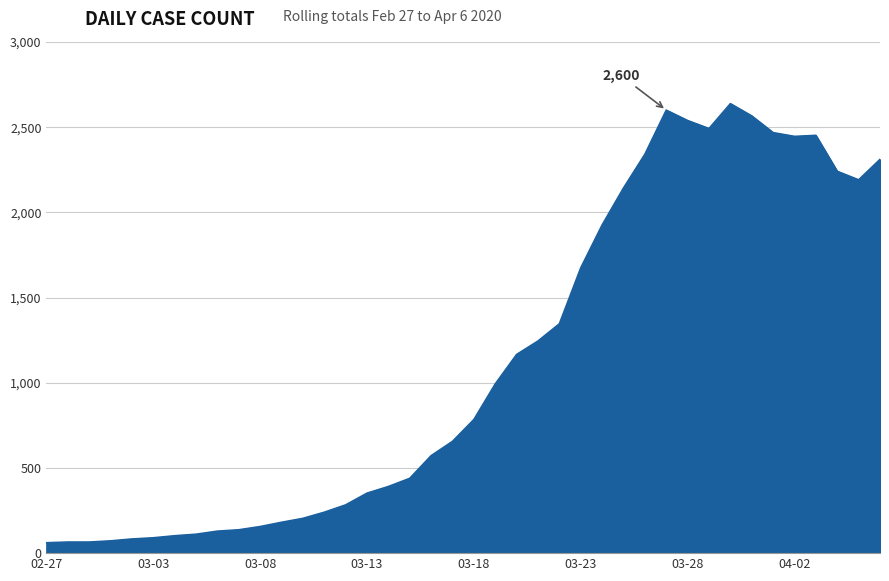

What is the smallest value displayed?

61